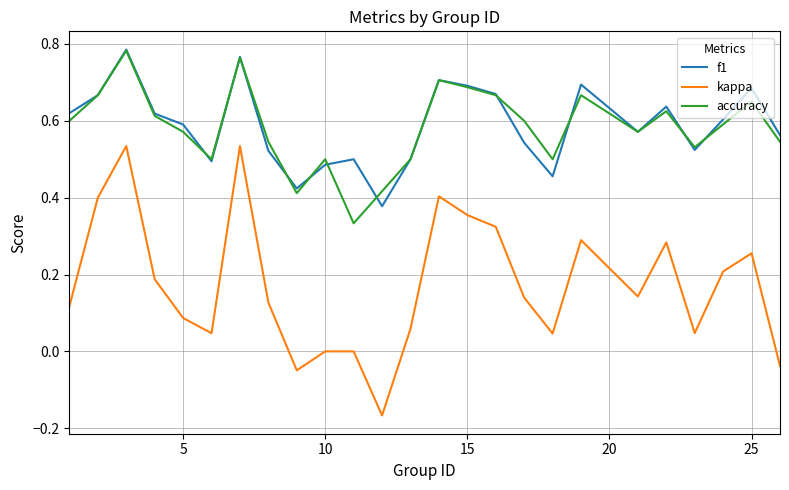

Count the accuracy values in the range 0 to 1.

25